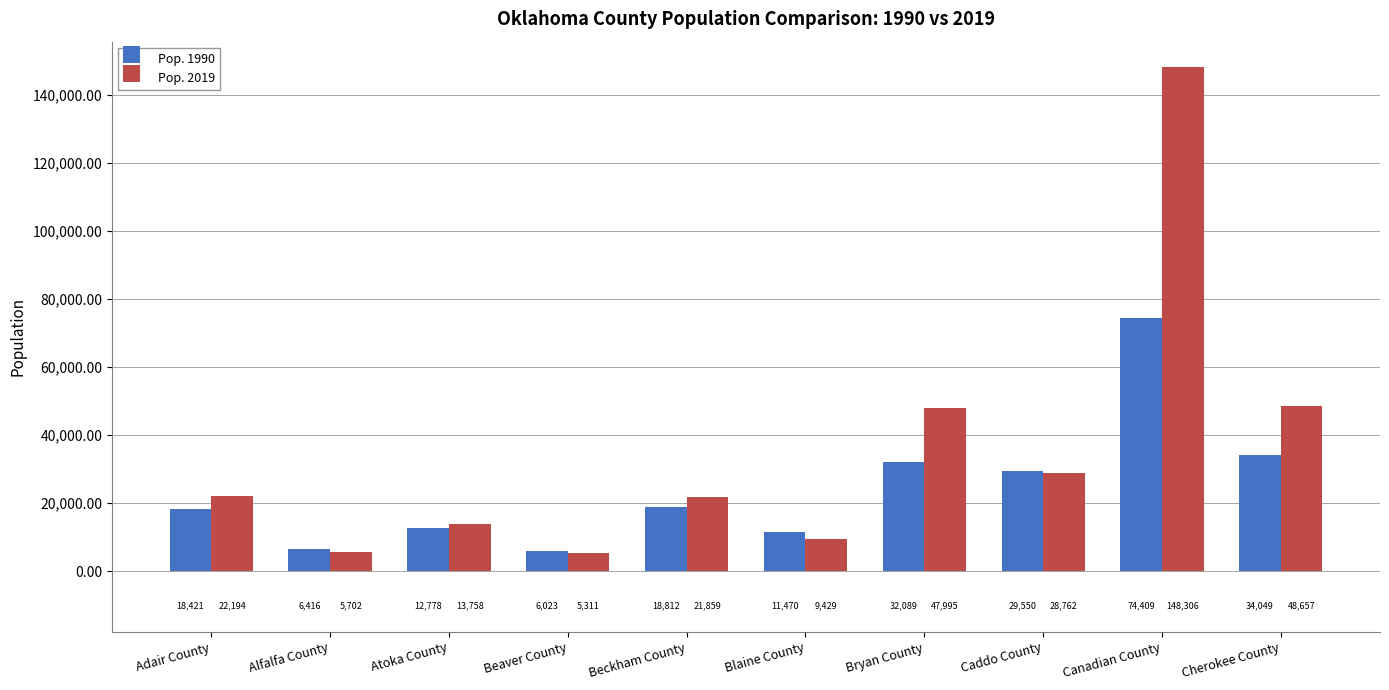

Between Beckham County and Blaine County, which series saw the biggest shift?

Pop. 2019